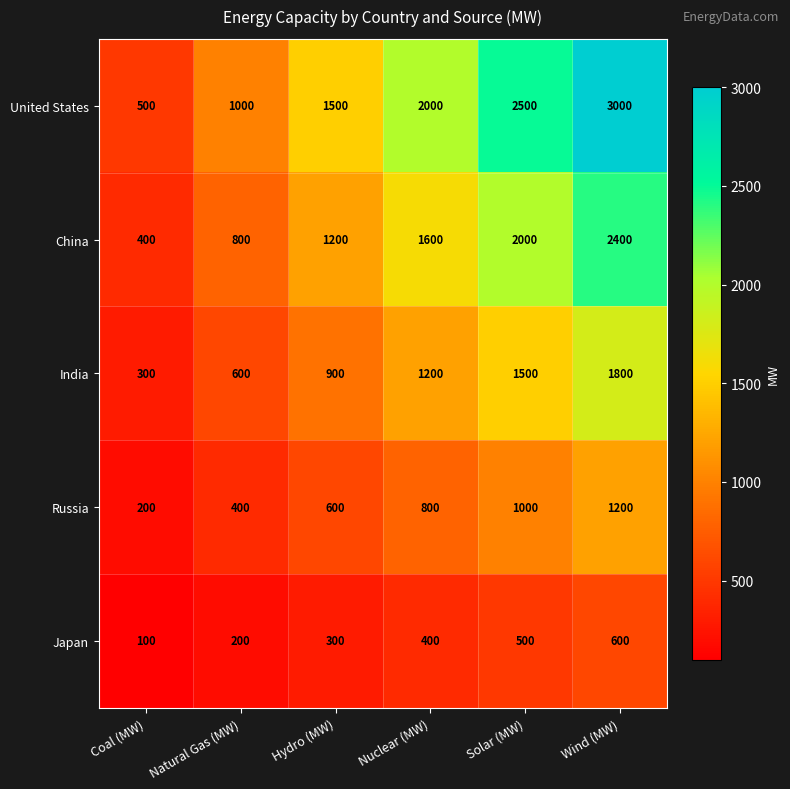

Between Hydro (MW) and Wind (MW), which series saw the biggest shift?

United States